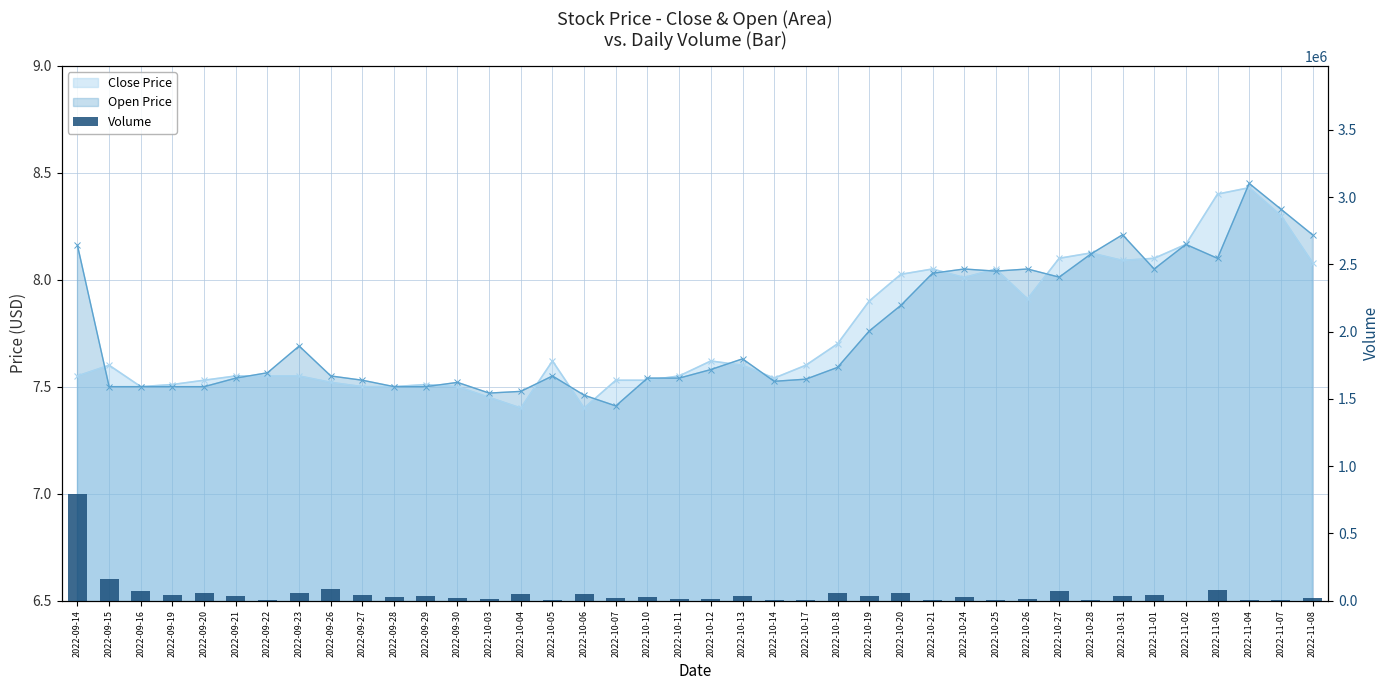

Rank the categories by value from highest to lowest.

2022-09-14, 2022-09-15, 2022-09-26, 2022-11-03, 2022-09-16, 2022-10-27, 2022-10-20, 2022-09-20, 2022-09-23, 2022-10-18, 2022-10-06, 2022-10-04, 2022-09-27, 2022-09-19, 2022-11-01, 2022-10-19, 2022-10-31, 2022-10-13, 2022-09-29, 2022-09-21, 2022-10-24, 2022-10-10, 2022-09-28, 2022-09-30, 2022-10-07, 2022-11-08, 2022-10-12, 2022-10-03, 2022-10-26, 2022-10-11, 2022-11-07, 2022-10-17, 2022-09-22, 2022-10-05, 2022-11-04, 2022-10-21, 2022-10-25, 2022-10-28, 2022-10-14, 2022-11-02